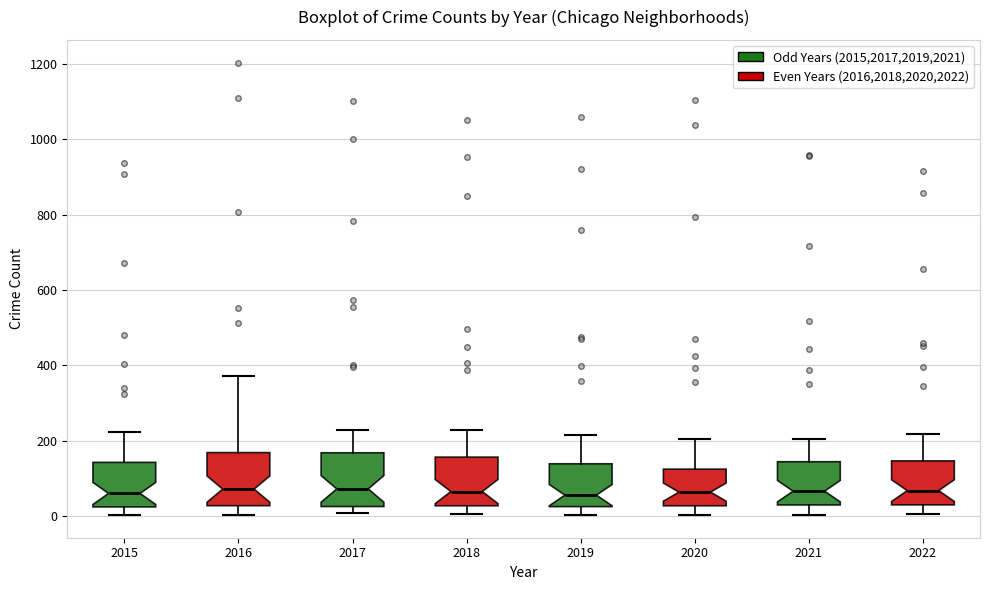

Reading left to right, read every box against the y-axis: the position of its median line, the range the box covers, and the ends of its whiskers. The values are not printed on the chart, so give them approximately, as read against the axis.

2015: median 60, box 20 to 140, whiskers 0 to 220
2016: median 80, box 20 to 160, whiskers 0 to 380
2017: median 80, box 20 to 160, whiskers 0 to 220
2018: median 60, box 20 to 160, whiskers 0 to 220
2019: median 60, box 20 to 140, whiskers 0 to 220
2020: median 60, box 20 to 120, whiskers 0 to 200
2021: median 60, box 20 to 140, whiskers 0 to 200
2022: median 60, box 20 to 140, whiskers 0 to 220